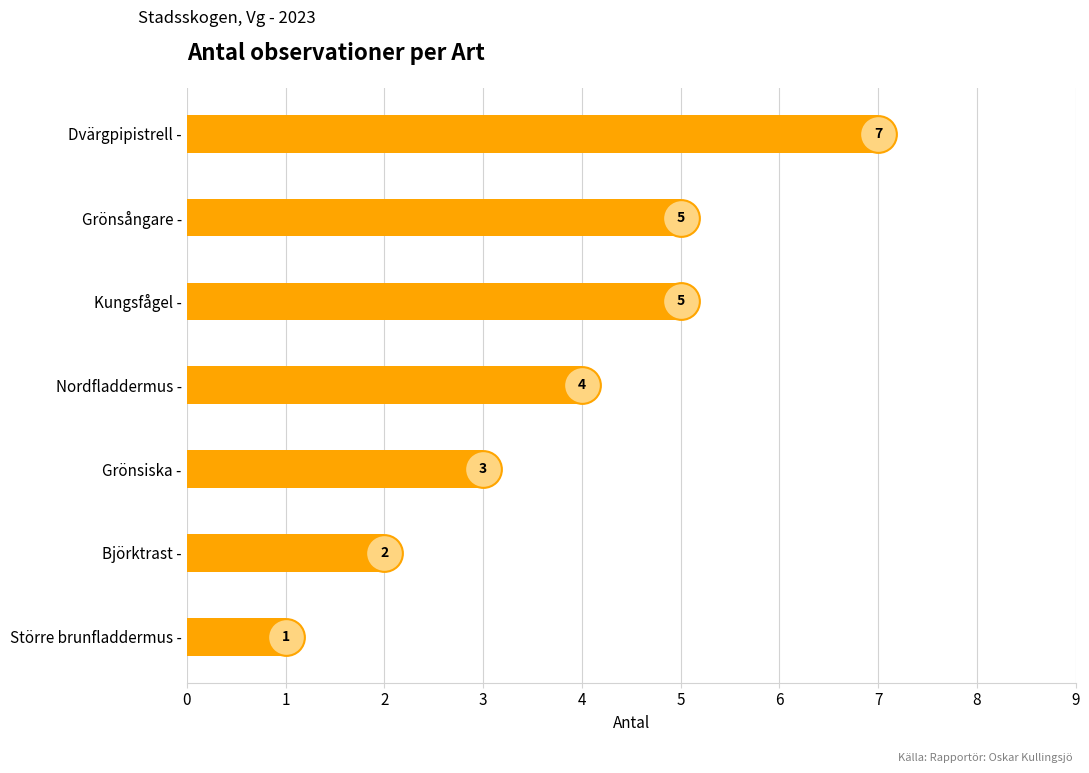

Which has a higher value, Grönsångare - or Nordfladdermus -?

Grönsångare -